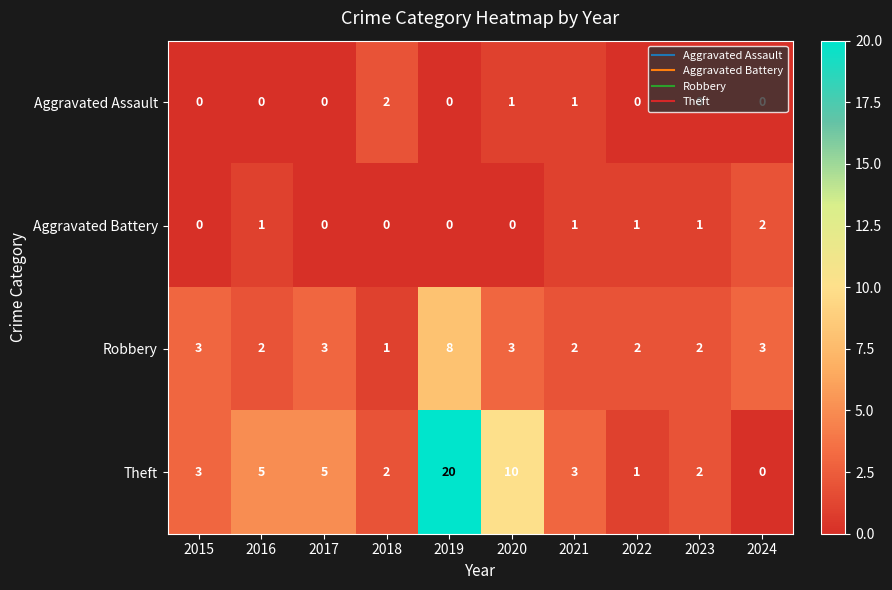

What is the spread (max minus min) of values at 2016?

5